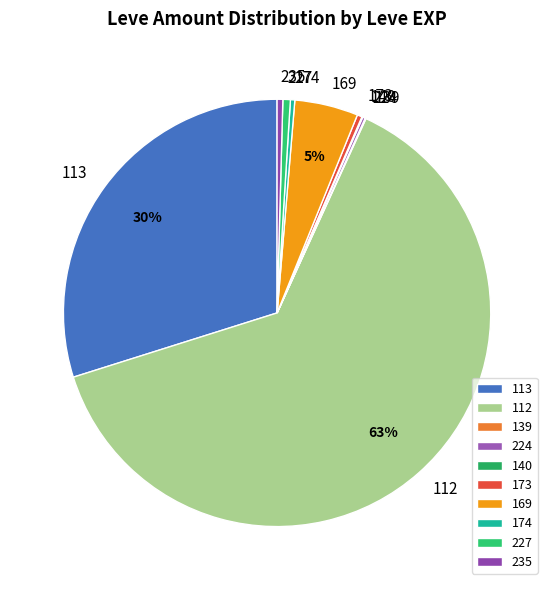

True or false: 169 accounts for 5% of the total.

True